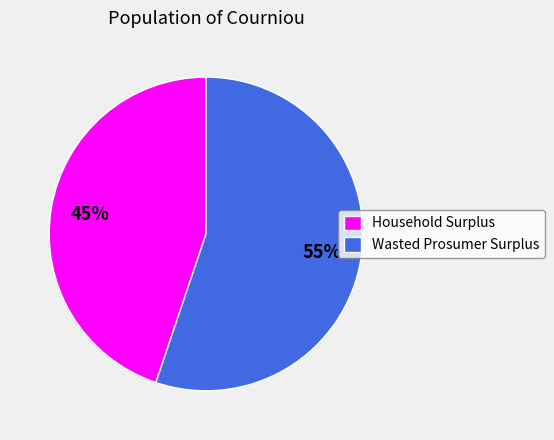

Which category has the biggest portion of the pie?

Wasted Prosumer Surplus